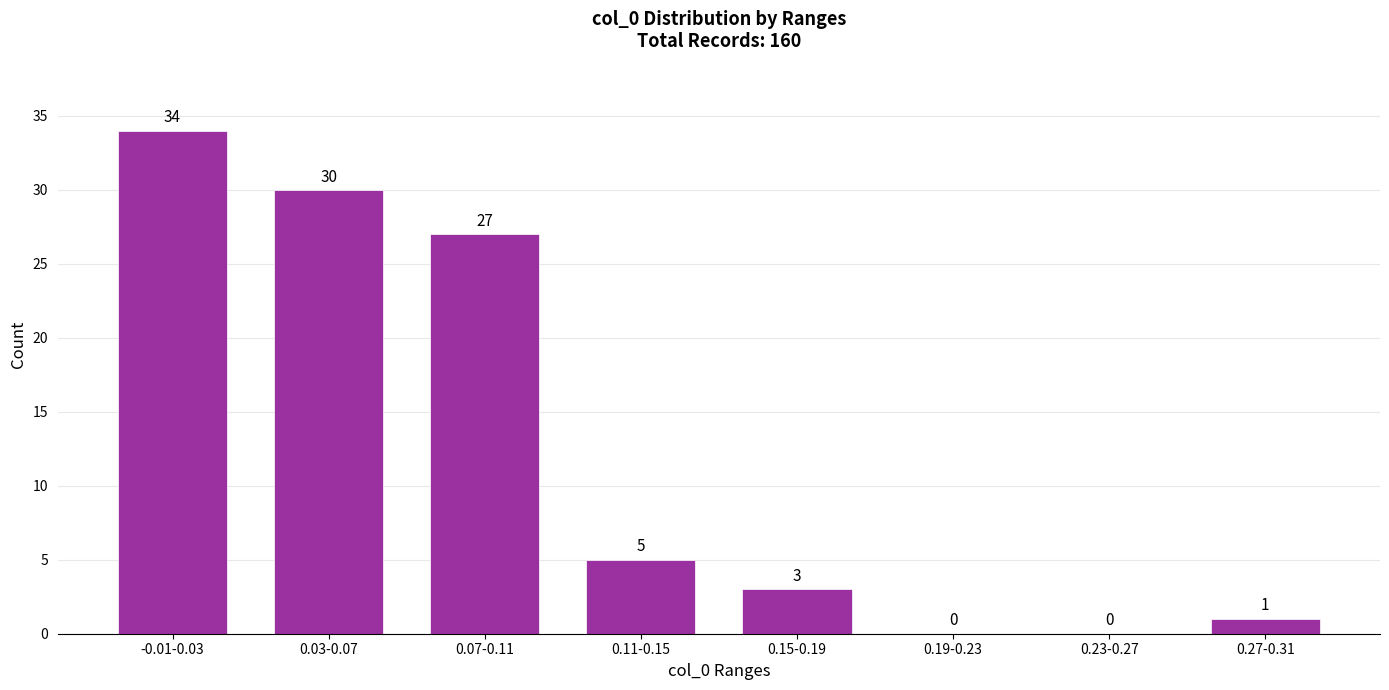

Reading right to left, list all the values displayed in this chart.

0.27-0.31=1	0.23-0.27=0	0.19-0.23=0	0.15-0.19=3	0.11-0.15=5	0.07-0.11=27	0.03-0.07=30	-0.01-0.03=34